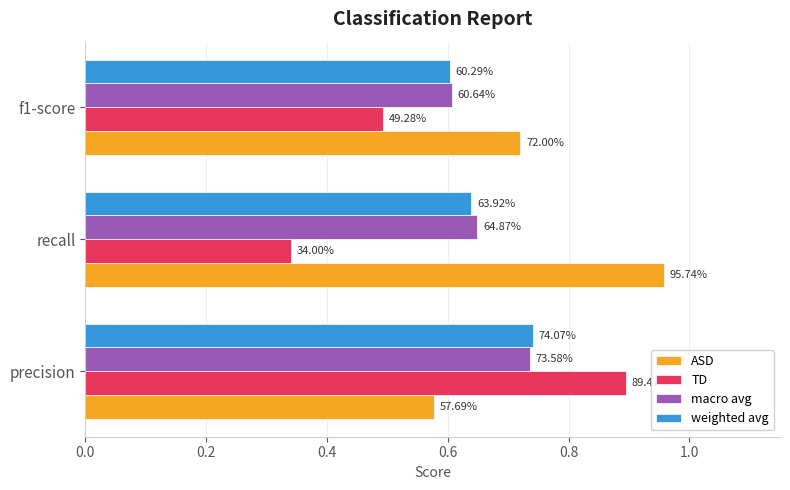

What are all the series names shown in the legend?

ASD, TD, macro avg, weighted avg